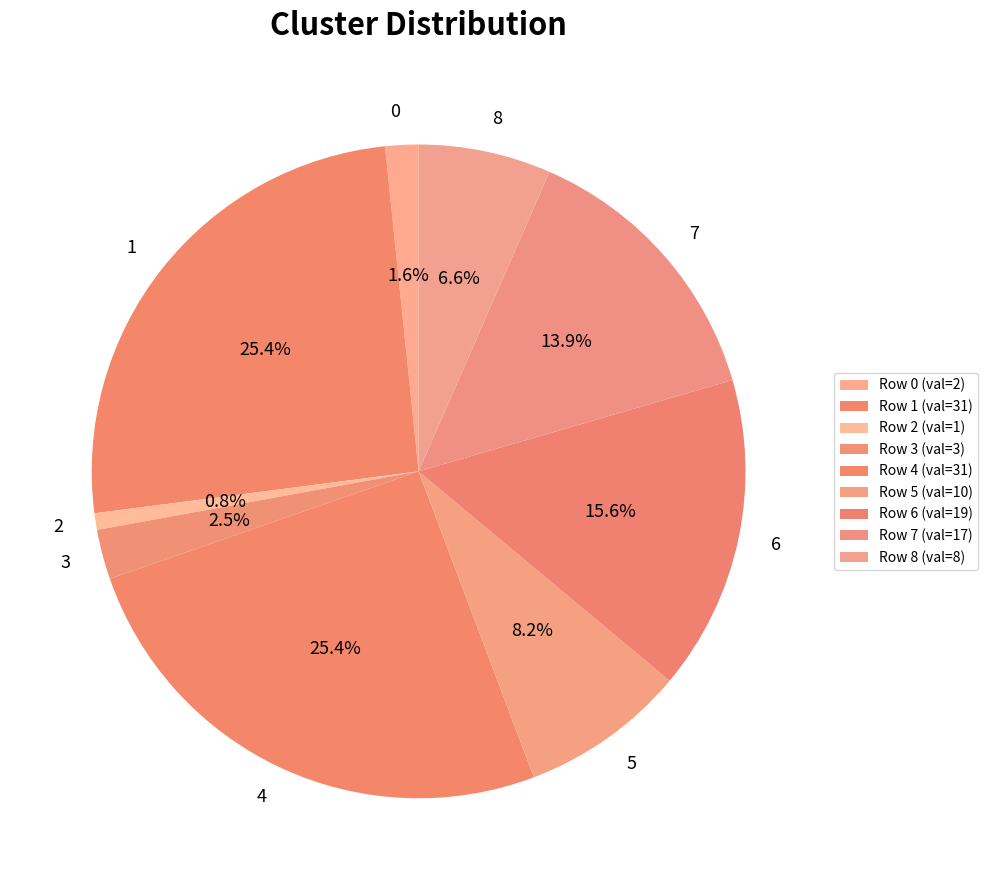

Do 7 and 6 together represent more than half of the pie?

No